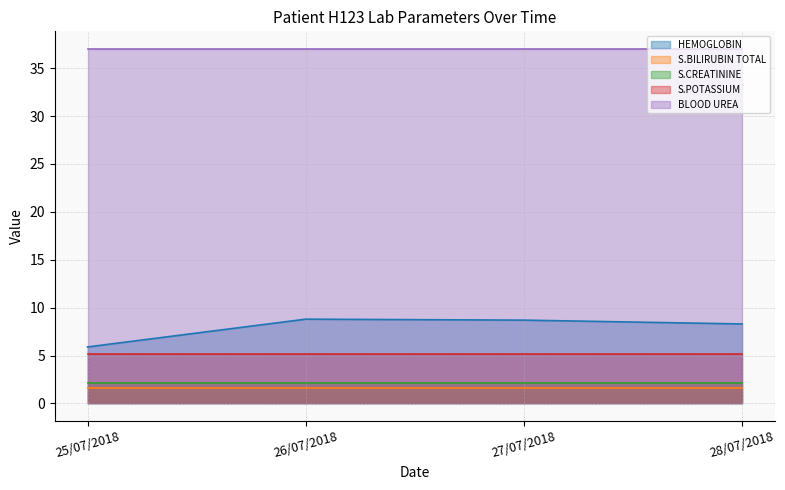

Which series has the largest range (max minus min)?

HEMOGLOBIN